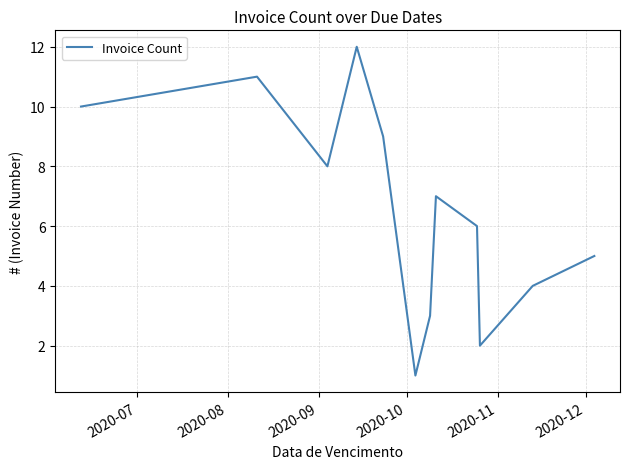

What is the greatest value displayed?

12